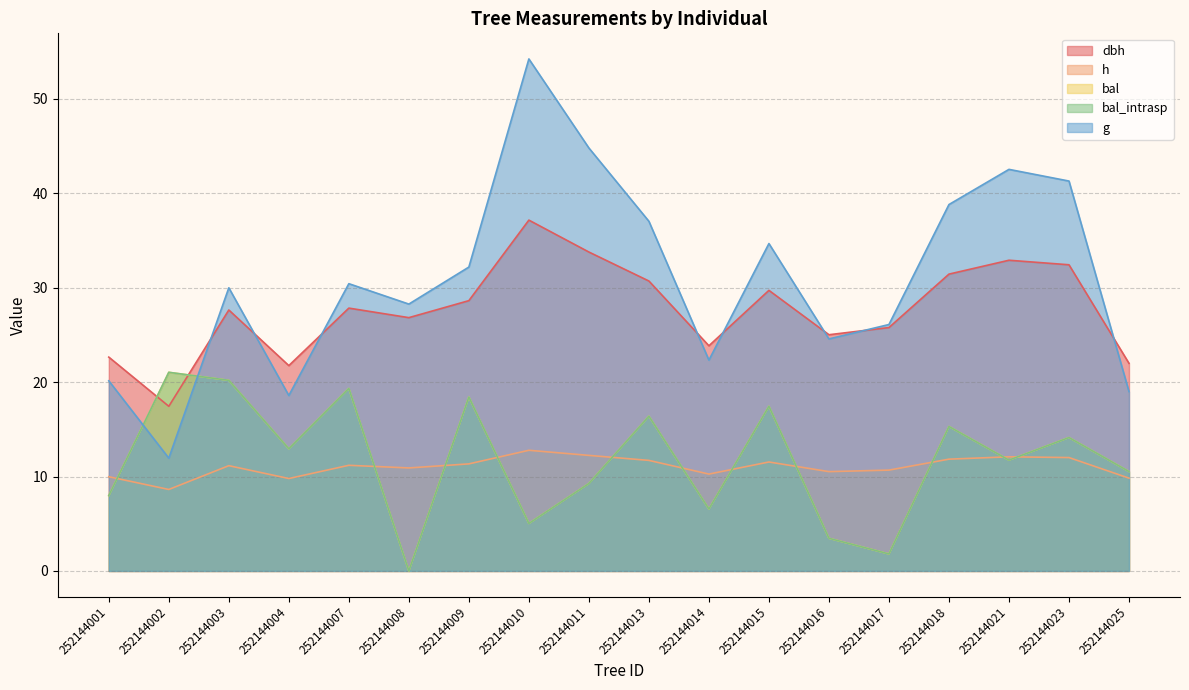

Where is bal nearest to the value 10?

252144025